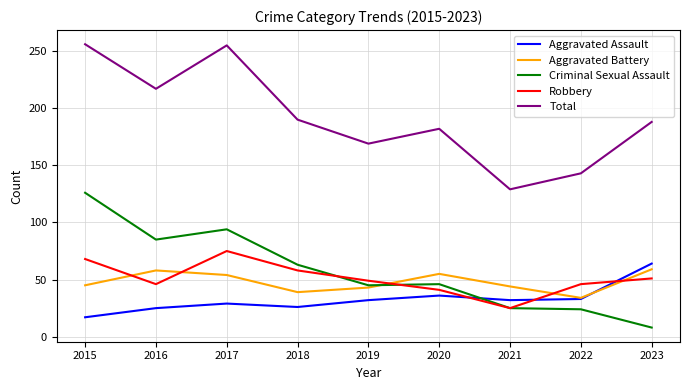

What is the maximum value shown in the chart?

256